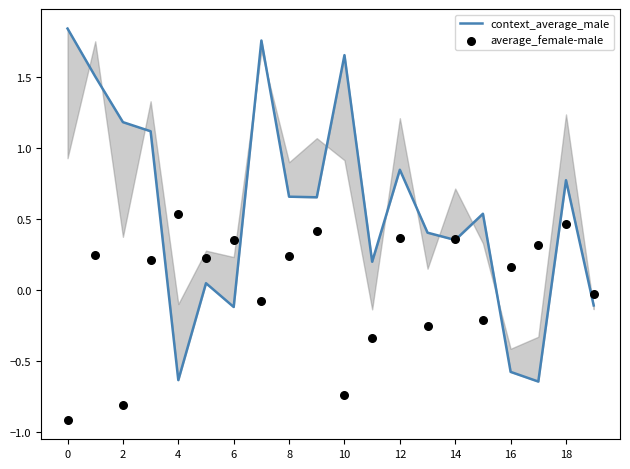

Which series has the largest Y range (max minus min)?

context_average_male